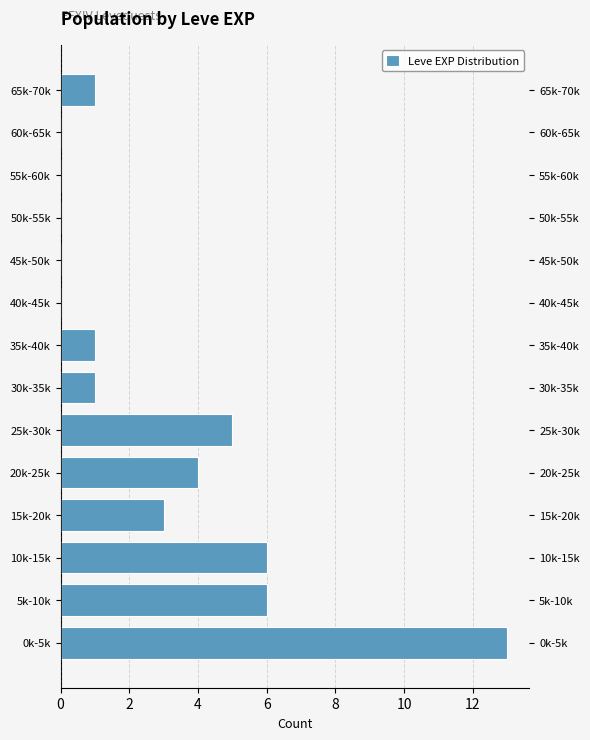

Reading bottom to top, what are all the values shown in this chart?

0k-5k=13	5k-10k=6	10k-15k=6	15k-20k=3	20k-25k=4	25k-30k=5	30k-35k=1	35k-40k=1	40k-45k=0	45k-50k=0	50k-55k=0	55k-60k=0	60k-65k=0	65k-70k=1